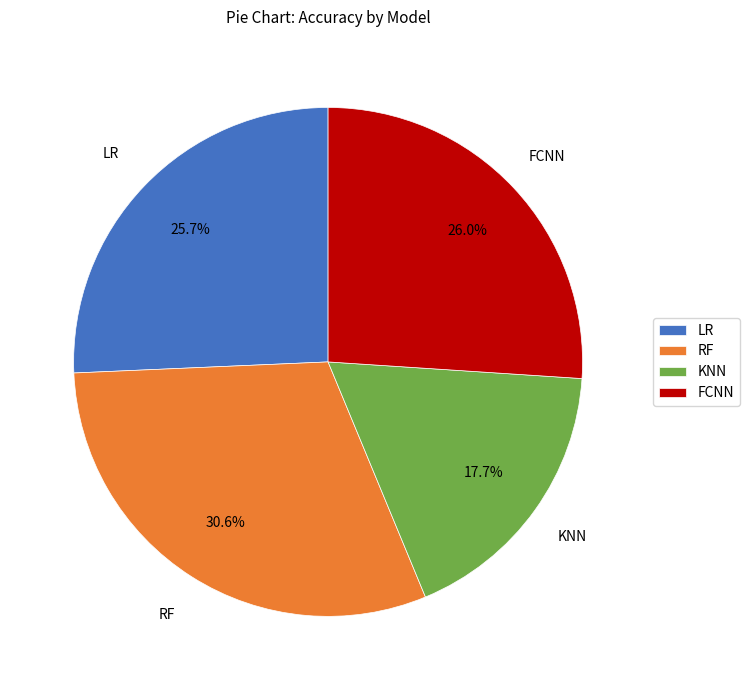

To the nearest percent, what is the average slice percentage?

25%